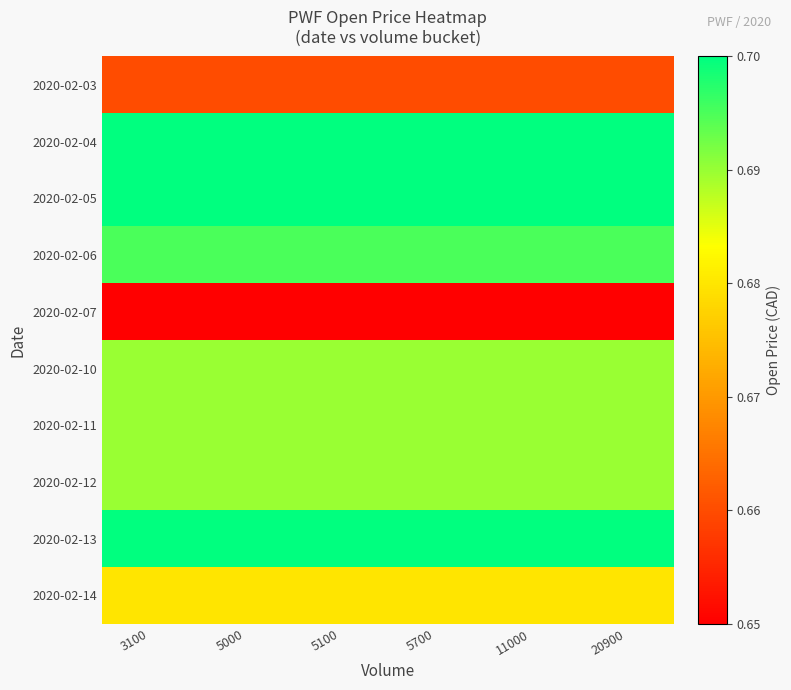

Count the number of categories in the chart.

6